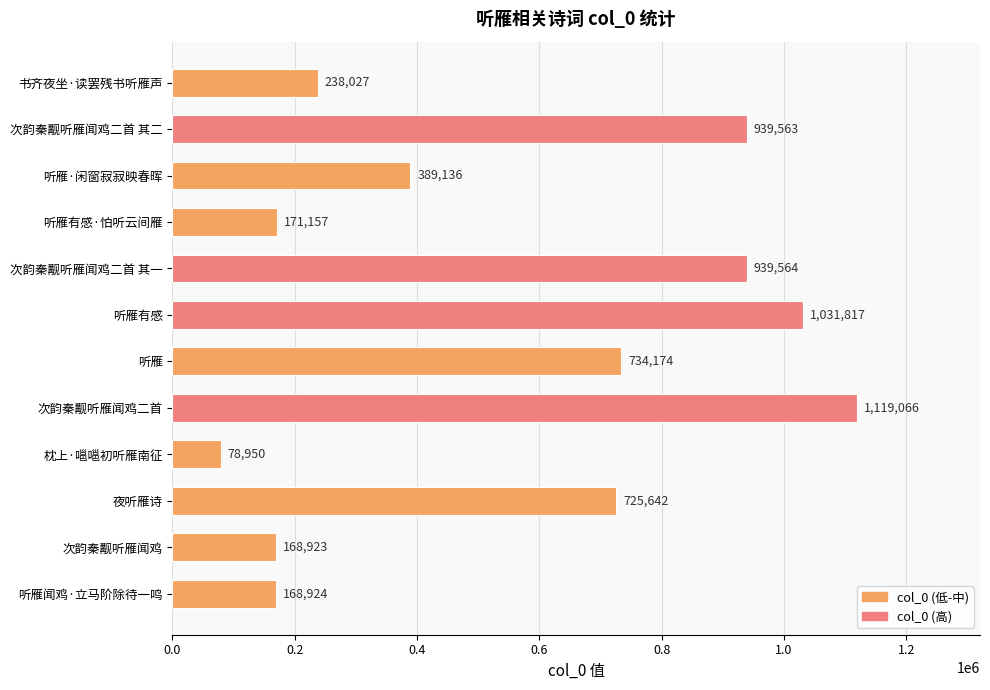

Where is the data nearest to the value 599008?

夜听雁诗